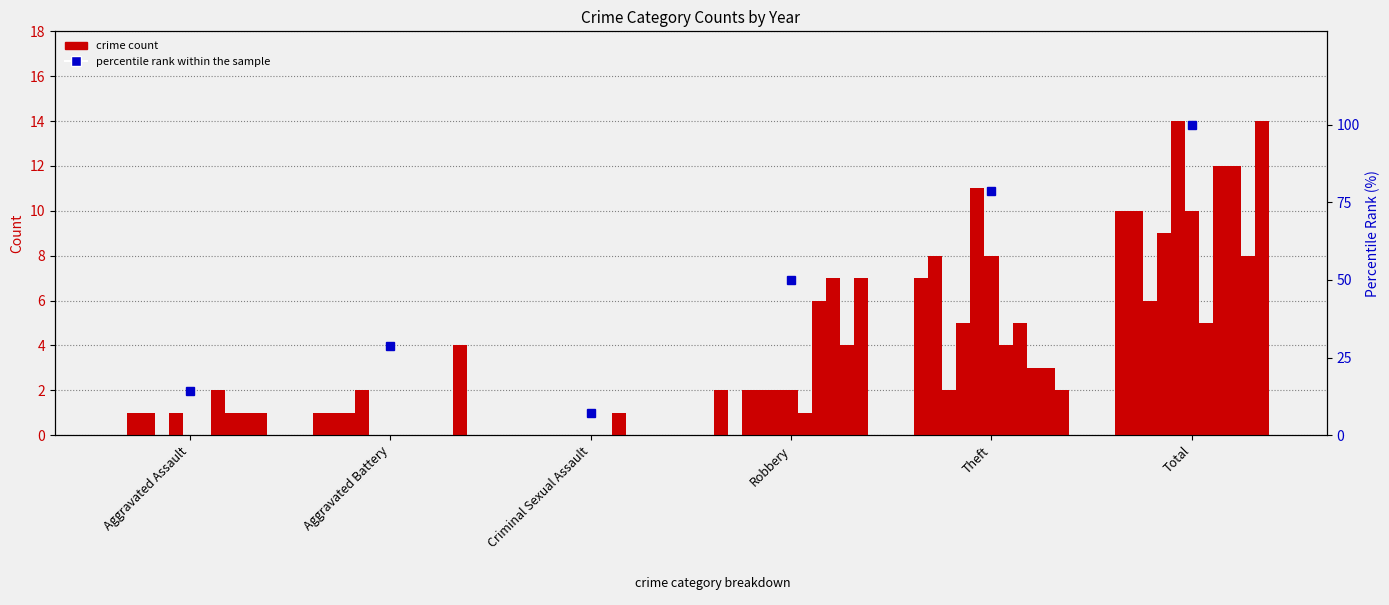

Rank the categories by value from highest to lowest.

Total, Theft, Robbery, Aggravated Battery, Aggravated Assault, Criminal Sexual Assault